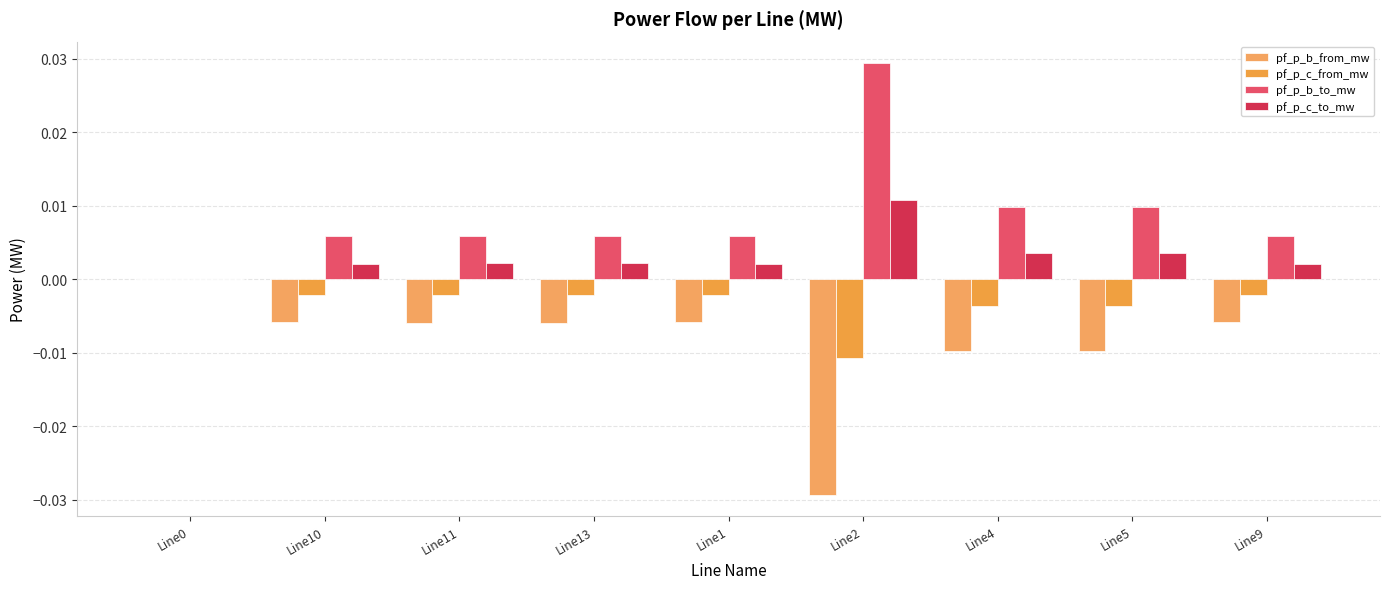

How many values in the pf_p_c_to_mw series exceed 0?

8